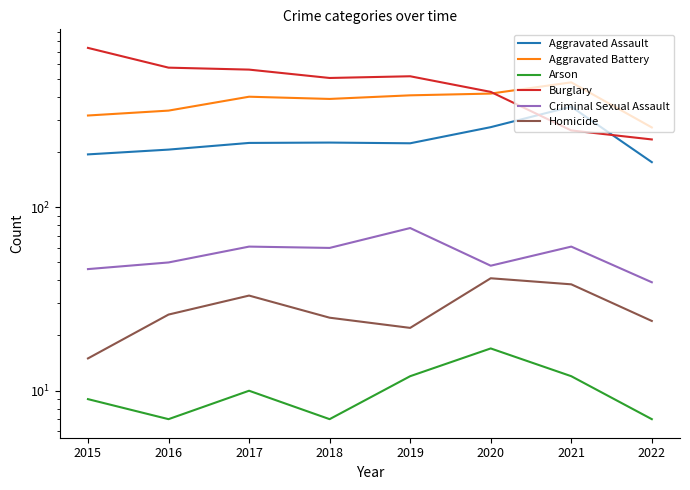

Is it true that Homicide equals 15 at 2015?

True